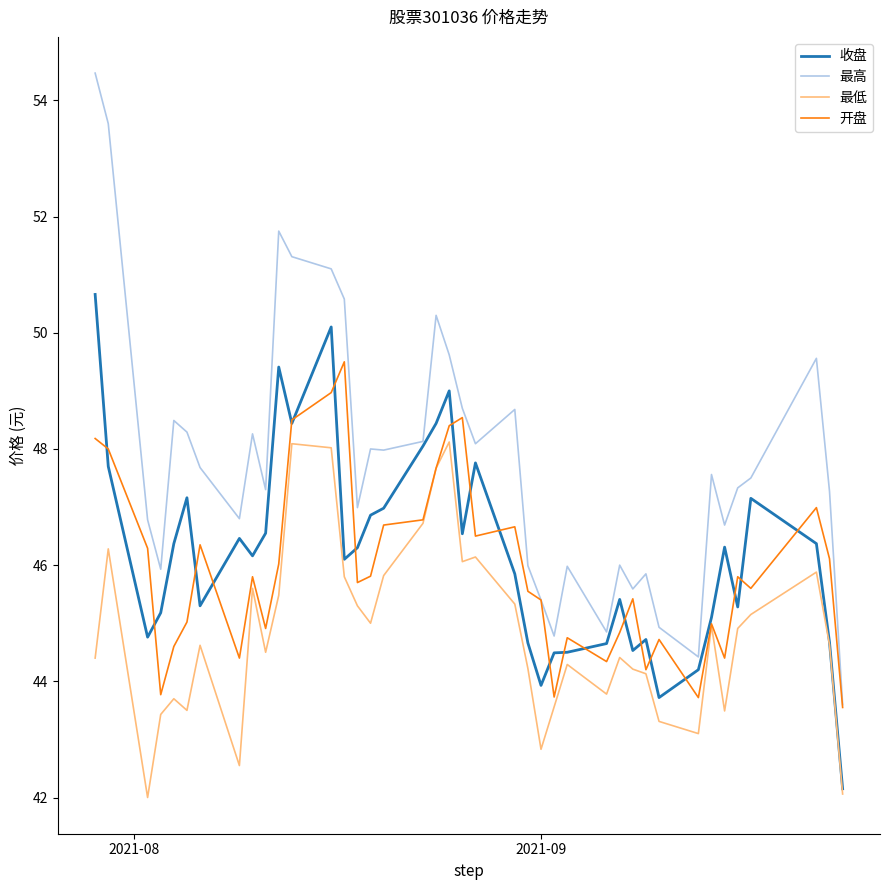

Which series has the largest range (max minus min)?

最高